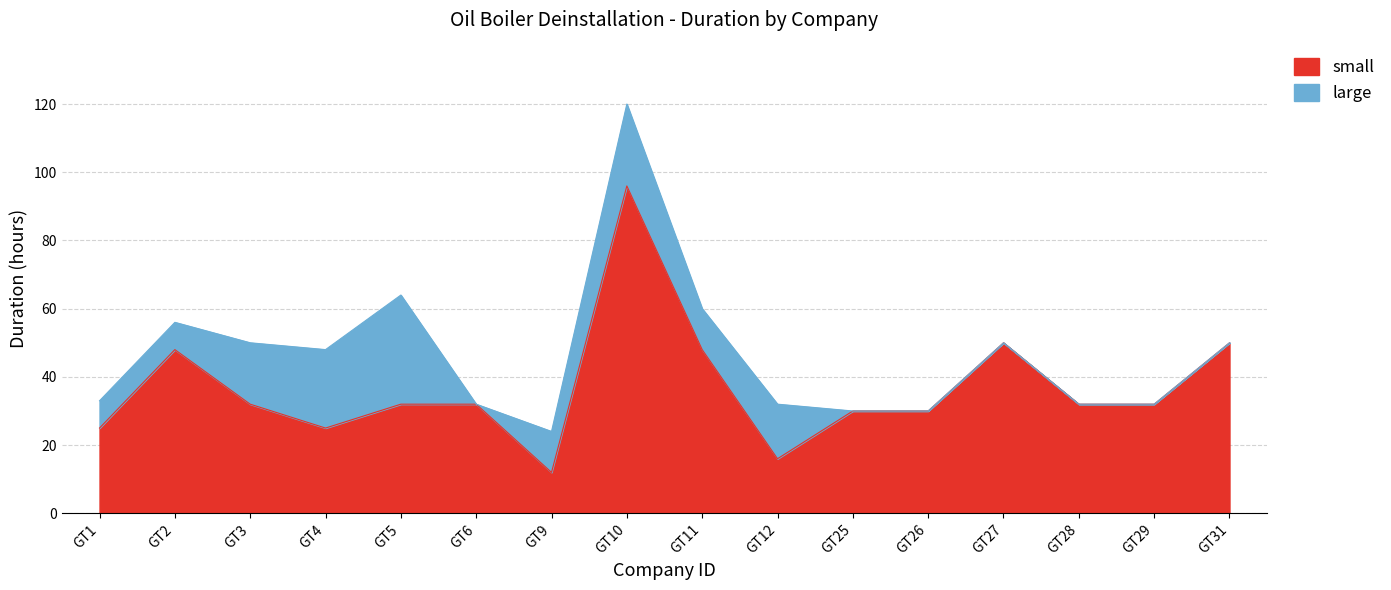

Is it true that small equals 32 at GT29?

True